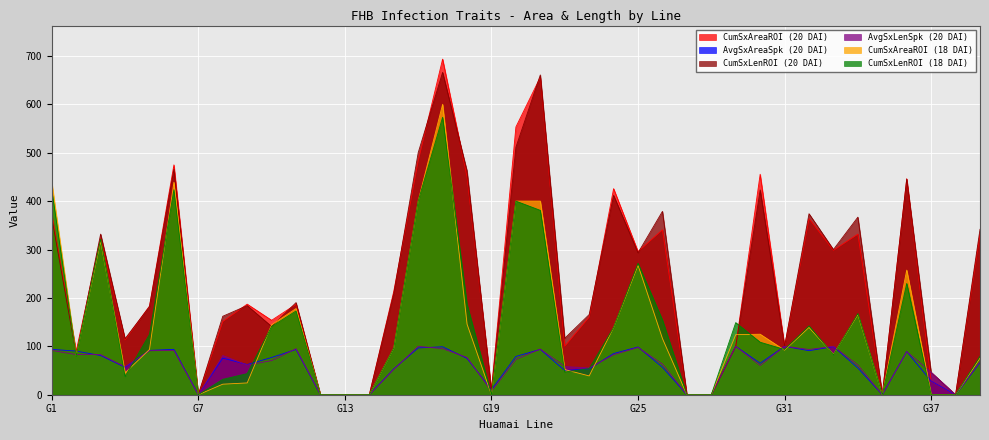

How many lines are shown in the chart?

6